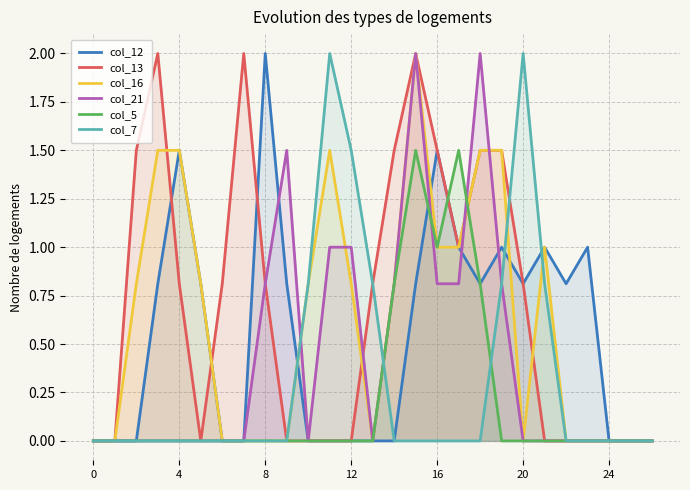

What is the highest value of the col_12 series?

2.0